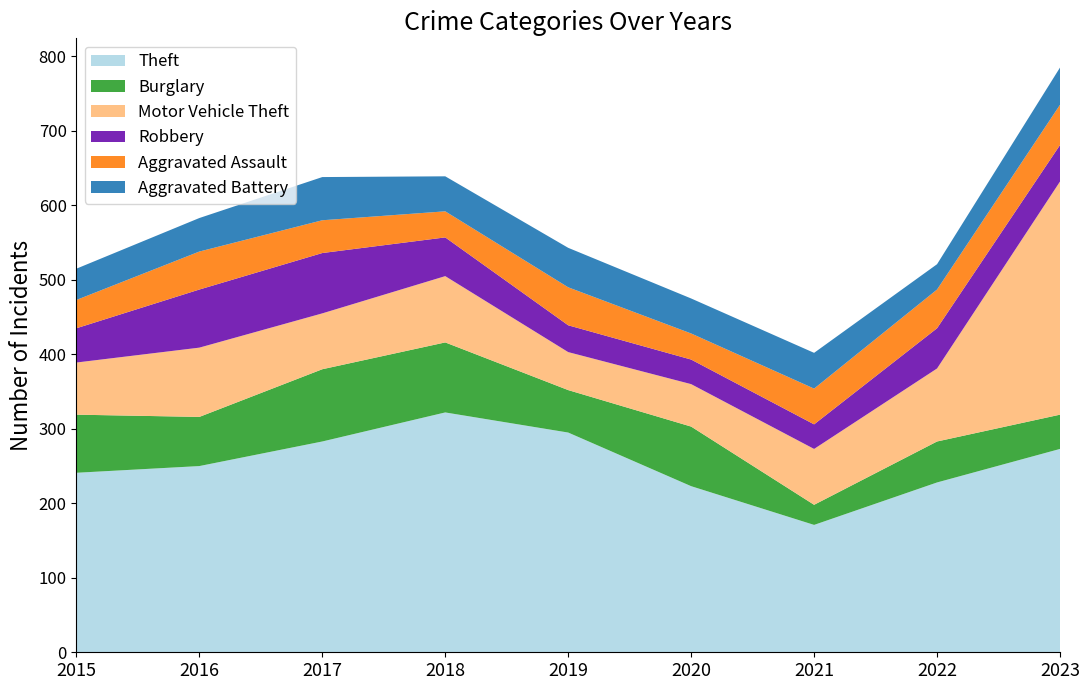

Reading right to left, extract all data points from this chart.

Theft: 2023=273	2022=228	2021=171	2020=223	2019=295	2018=322	2017=283	2016=250	2015=241
Burglary: 2023=46	2022=55	2021=27	2020=80	2019=57	2018=94	2017=97	2016=66	2015=78
Motor Vehicle Theft: 2023=313	2022=98	2021=75	2020=57	2019=51	2018=89	2017=75	2016=93	2015=70
Robbery: 2023=49	2022=54	2021=33	2020=33	2019=36	2018=52	2017=81	2016=78	2015=46
Aggravated Assault: 2023=54	2022=52	2021=48	2020=35	2019=51	2018=35	2017=44	2016=51	2015=38
Aggravated Battery: 2023=50	2022=34	2021=48	2020=47	2019=53	2018=47	2017=58	2016=45	2015=42